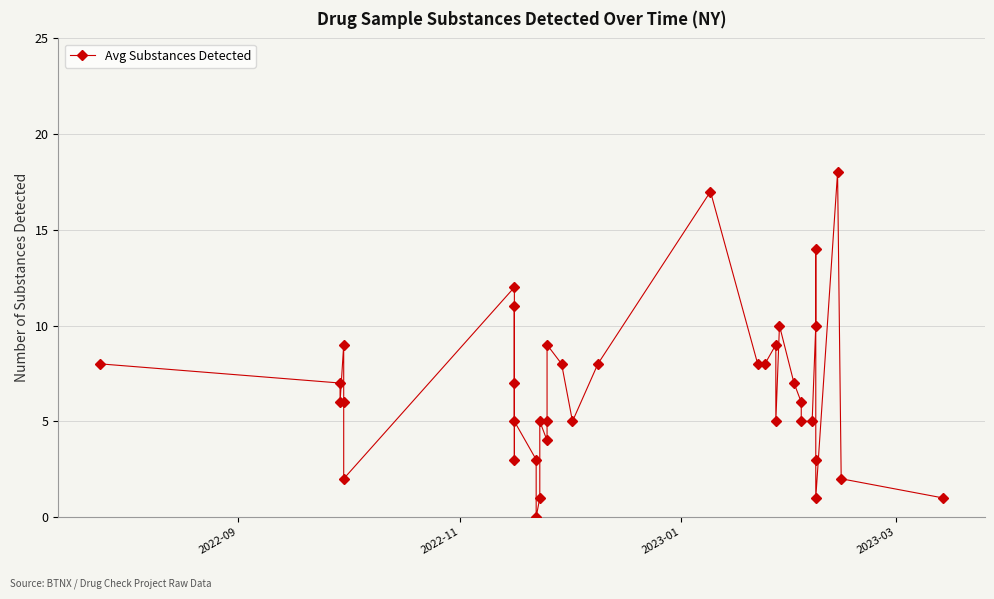

True or false: there are more than 2 points higher than both neighbors.

True